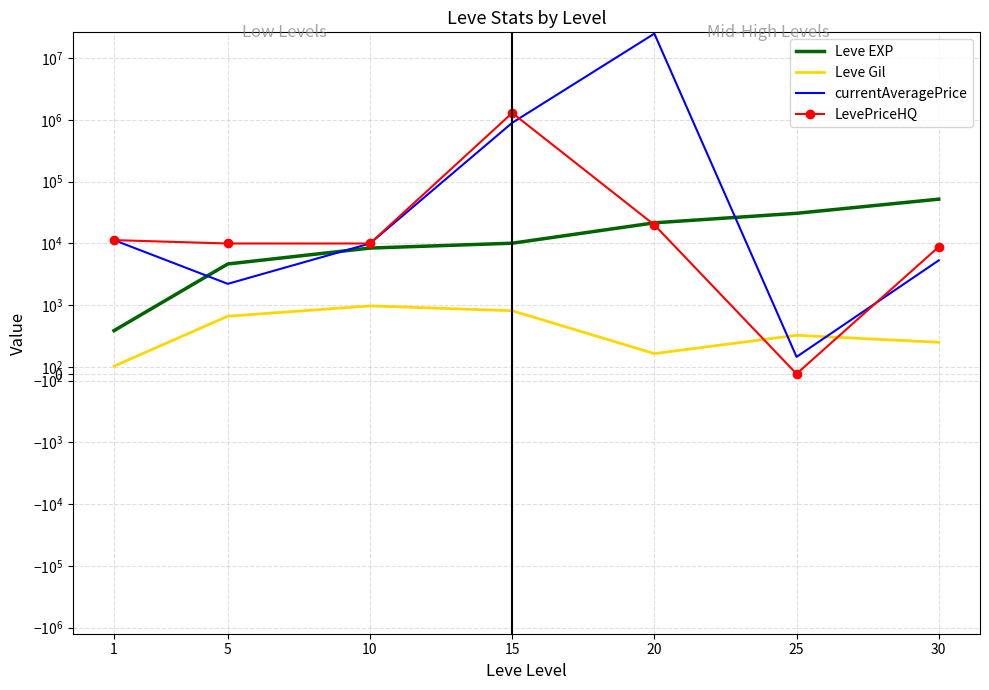

At how many categories does at least one series exceed 24080527?

1